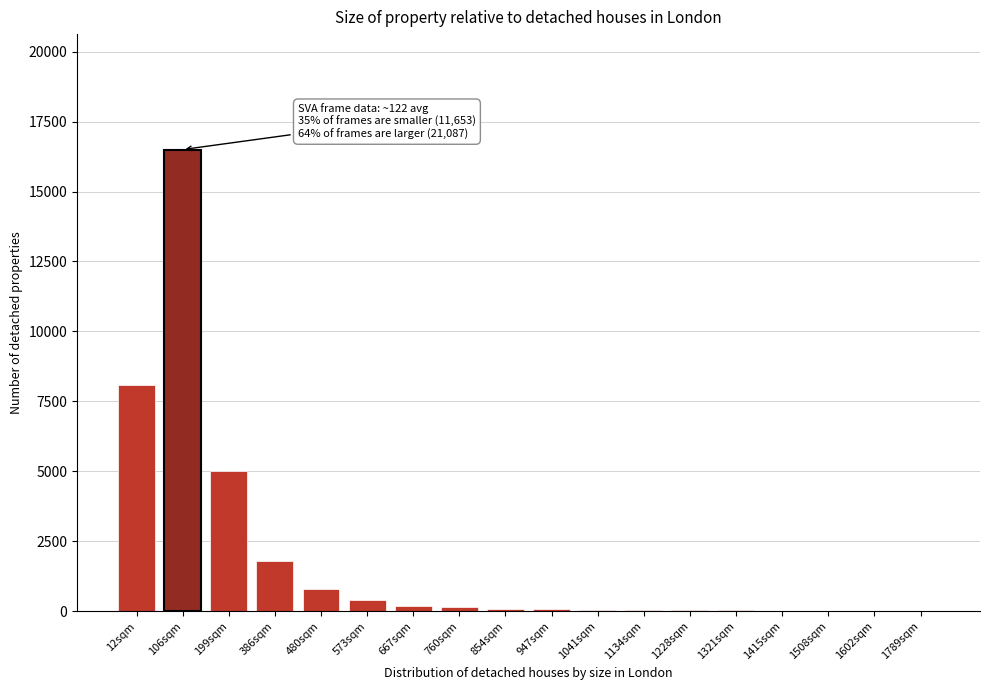

The chart shows a value of 50 at 1134sqm. True or false?

True